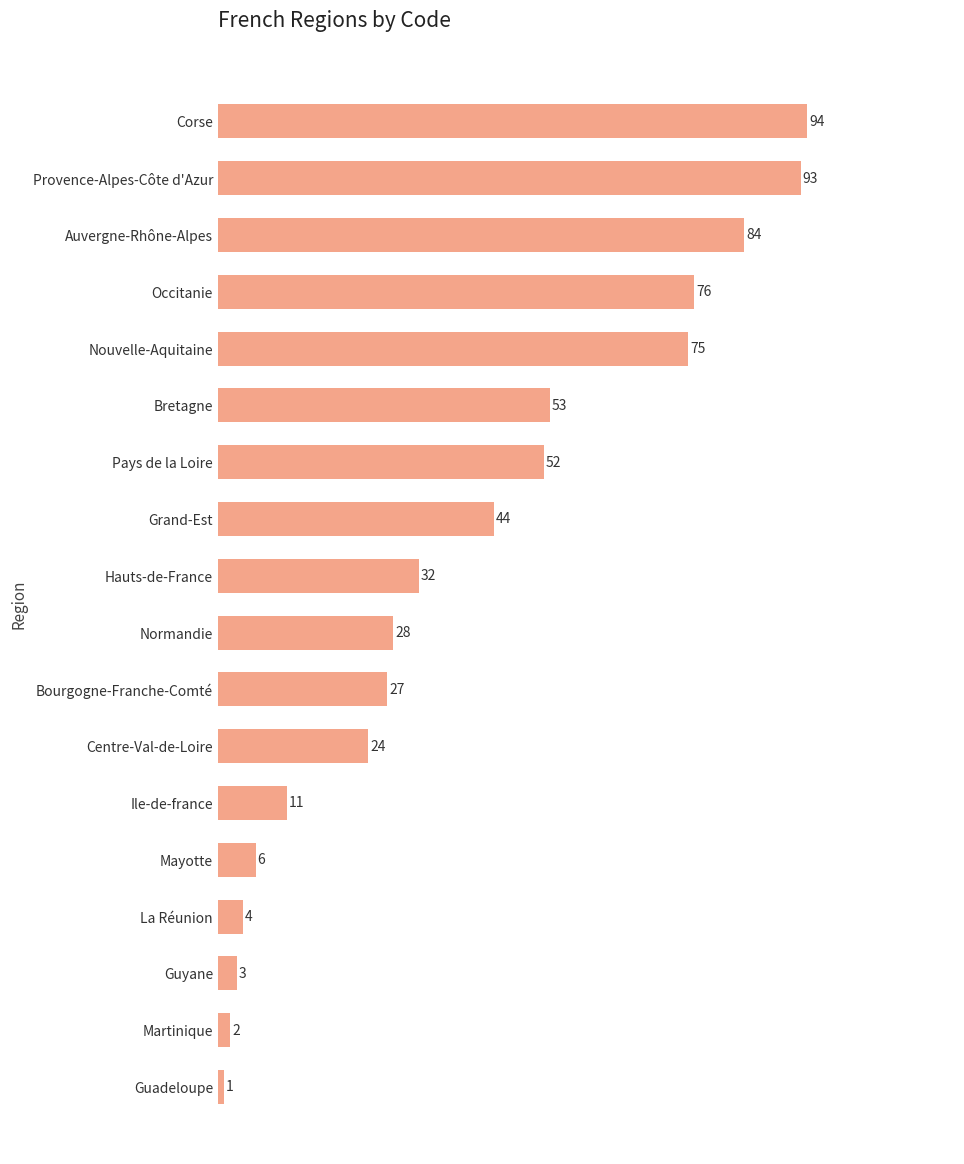

What value does the data have at Bretagne?

53